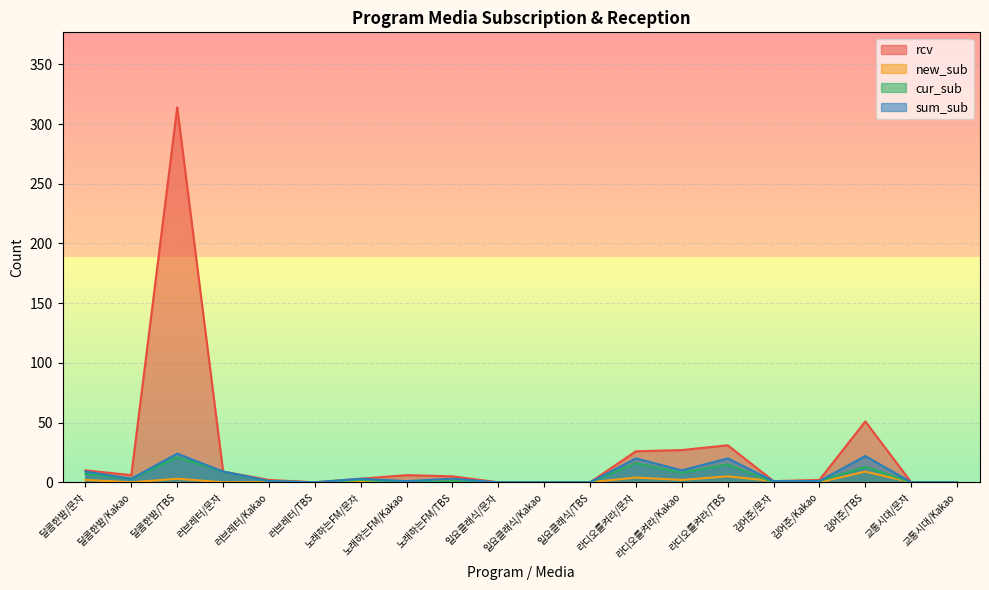

How many positive values does the rcv series have?

14